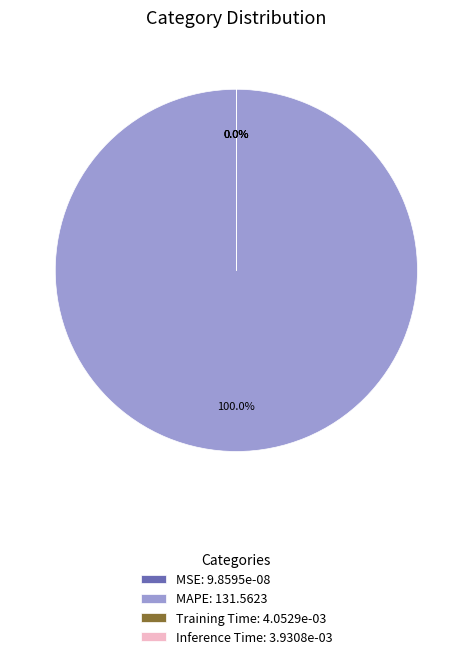

Is it true that MAPE is 89% of the pie?

False